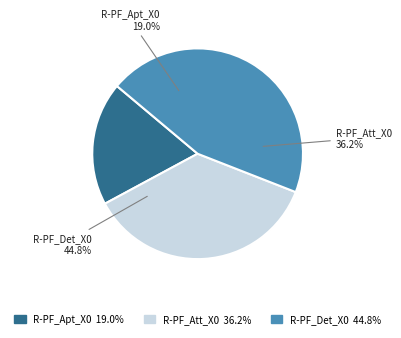

How many slices are in this pie chart?

3